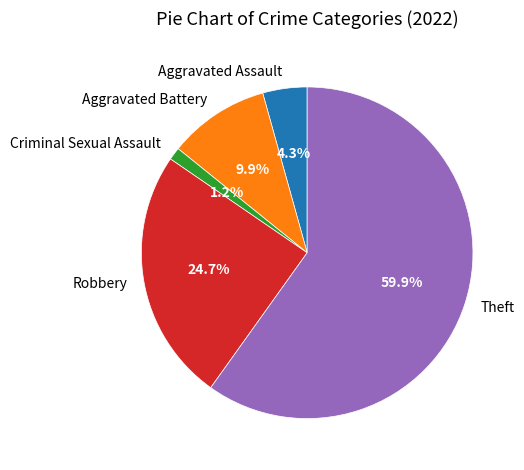

To the nearest percent, what is the difference between the largest and smallest slice percentages?

59%